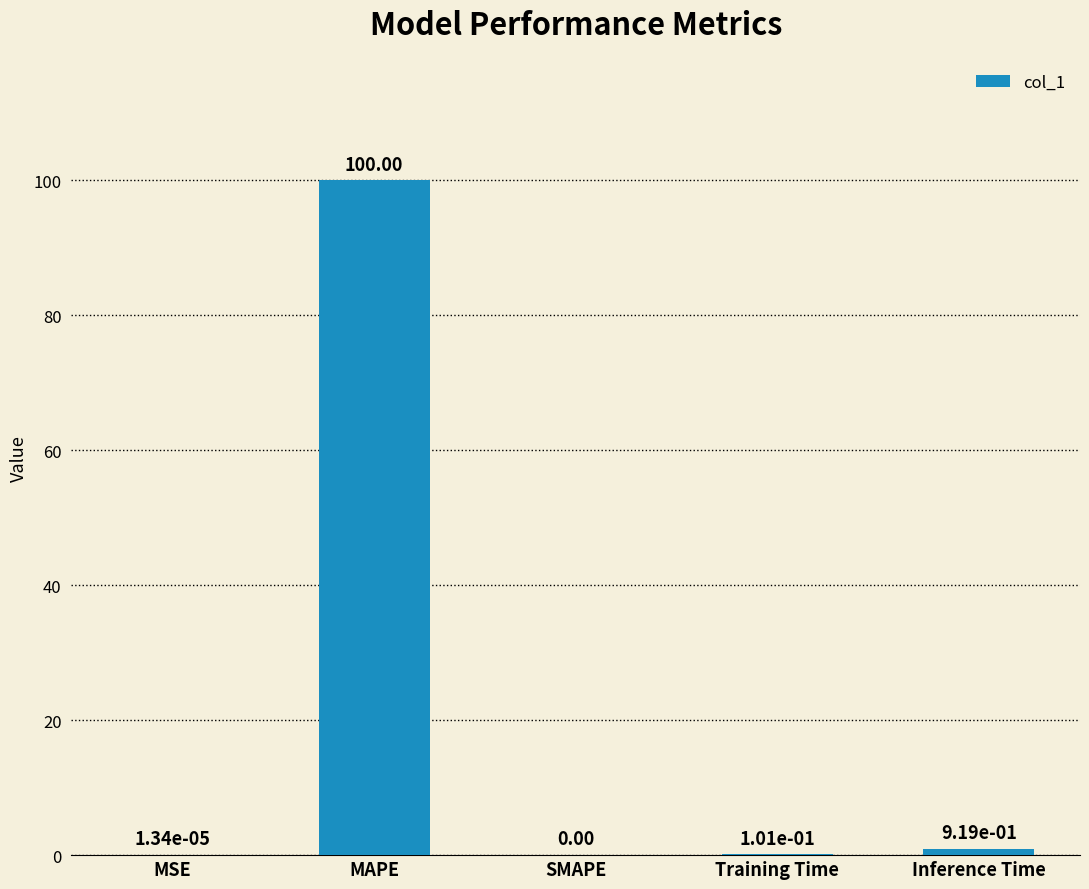

Where is the data nearest to the value 50?

Inference Time